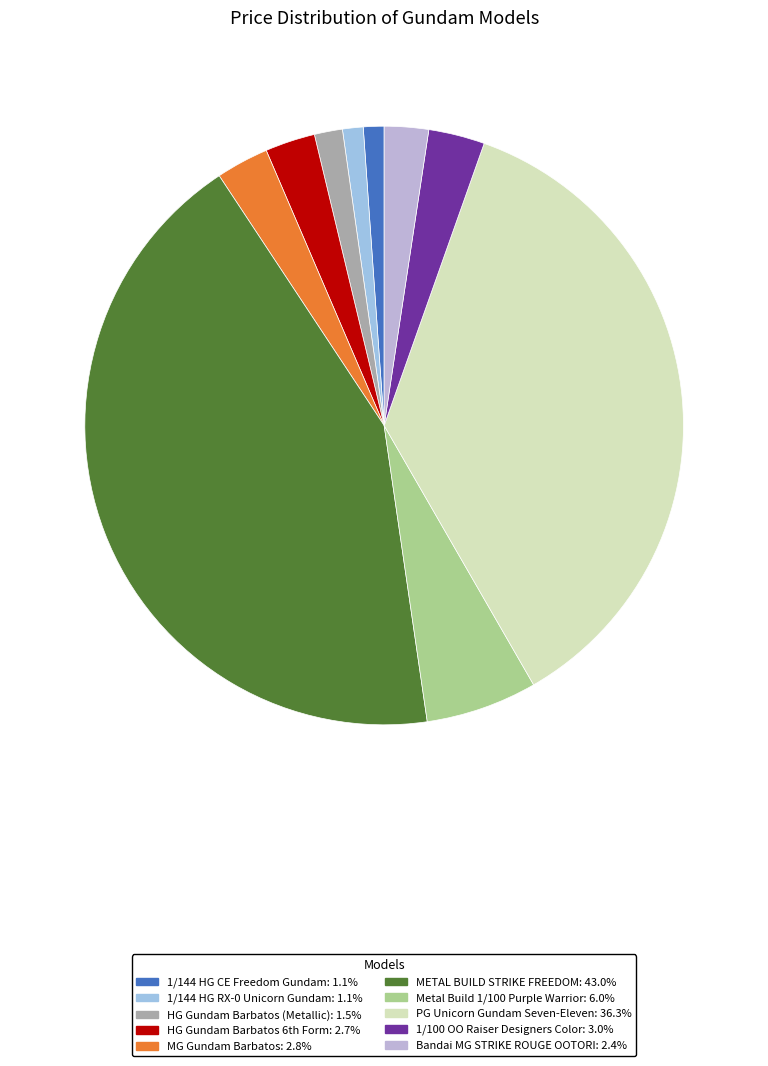

Which slice is the largest?

METAL BUILD STRIKE FREEDOM